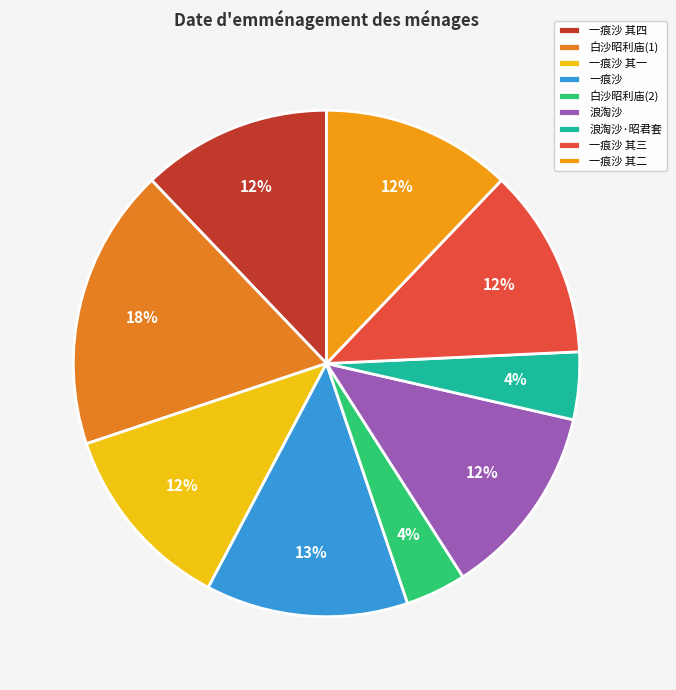

Count the number of slices in the pie.

9